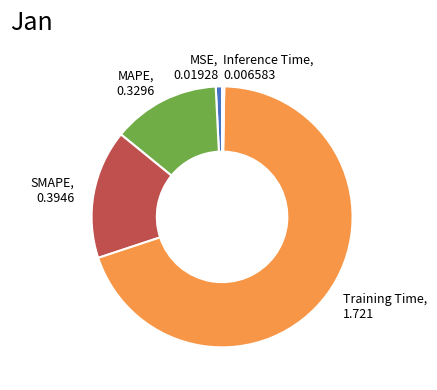

Does SMAPE, 0.3946 represent more than half of the total?

No